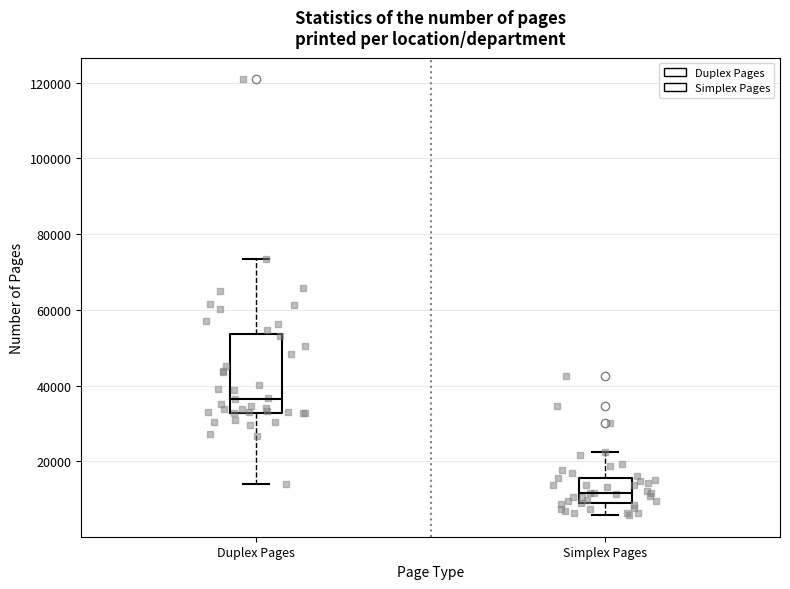

Where does the lower whisker of the box for Duplex Pages end on the y-axis? The values are not printed on the chart, so give them approximately, as read against the axis.

14000